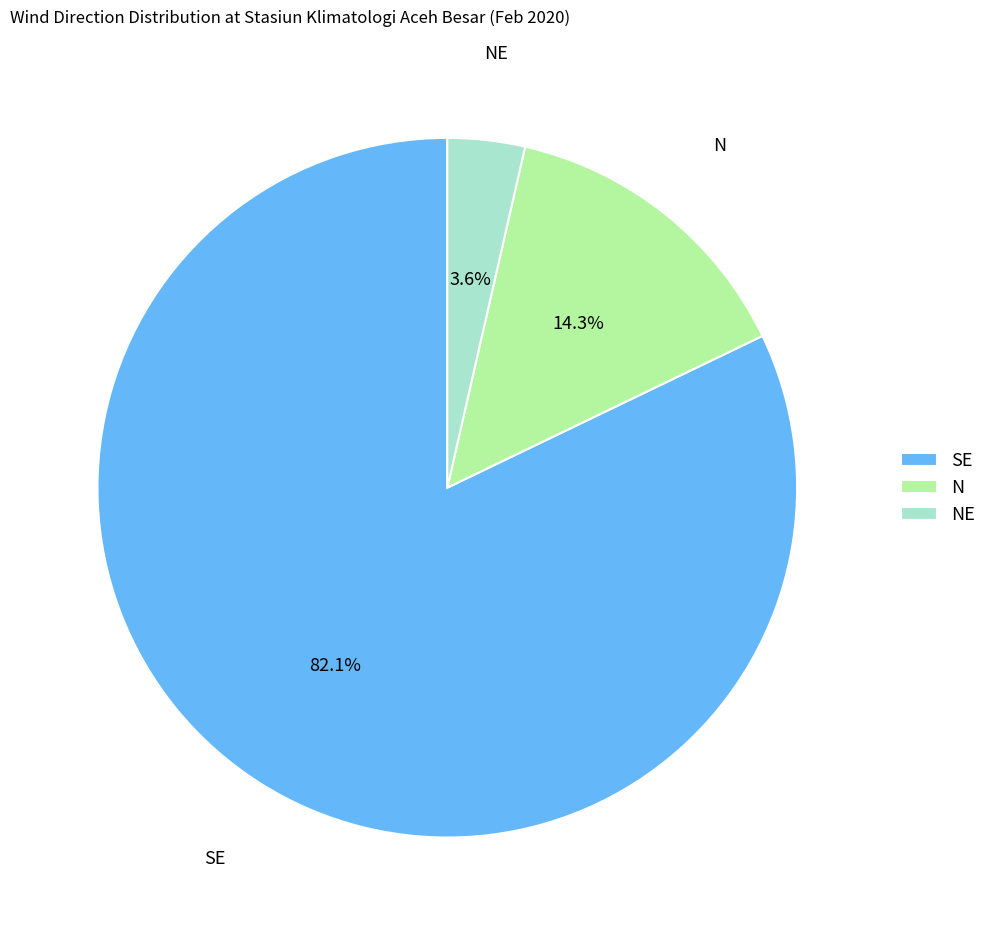

How many segments does this pie chart have?

3